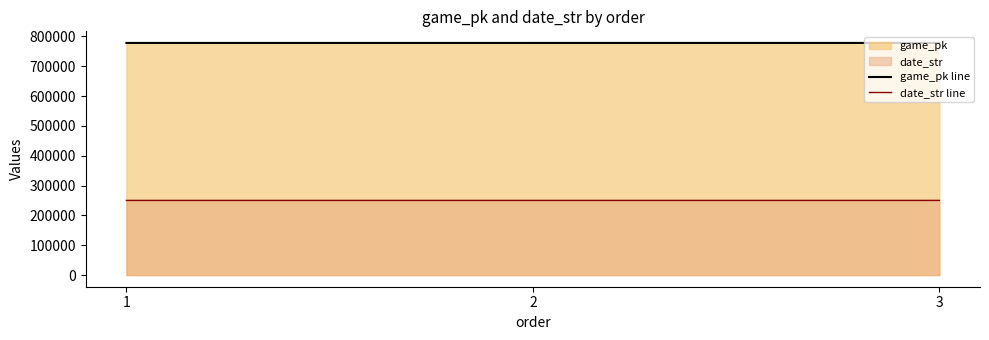

How many lines are shown in the chart?

2